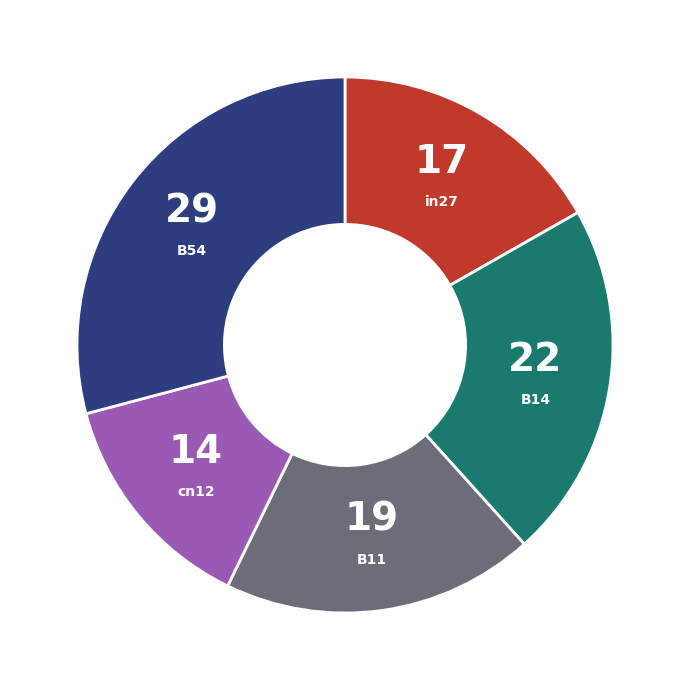

Is there any slice that represents more than half of the pie?

No